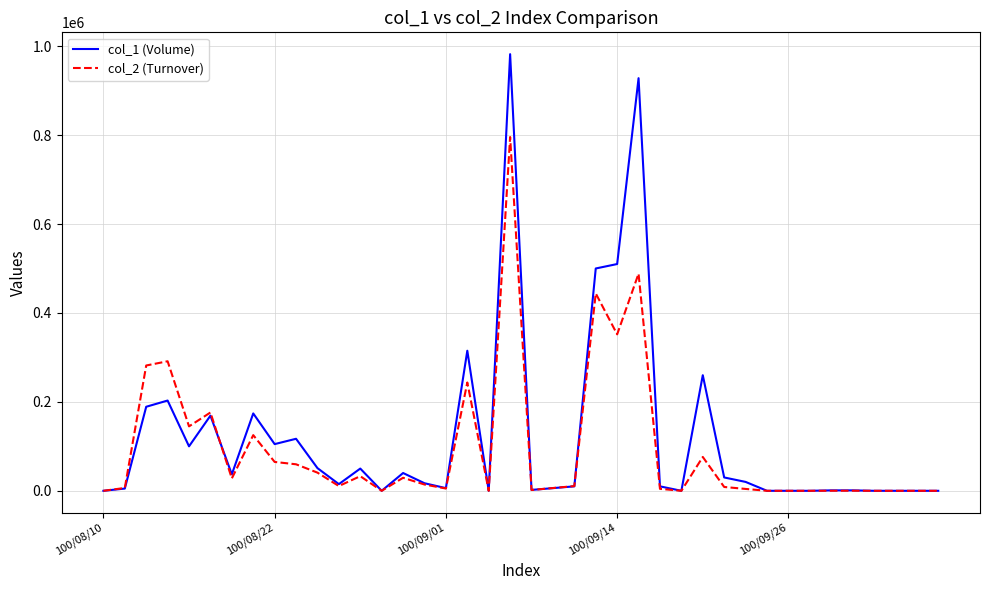

Which series has the widest spread of values?

col_1 (Volume)